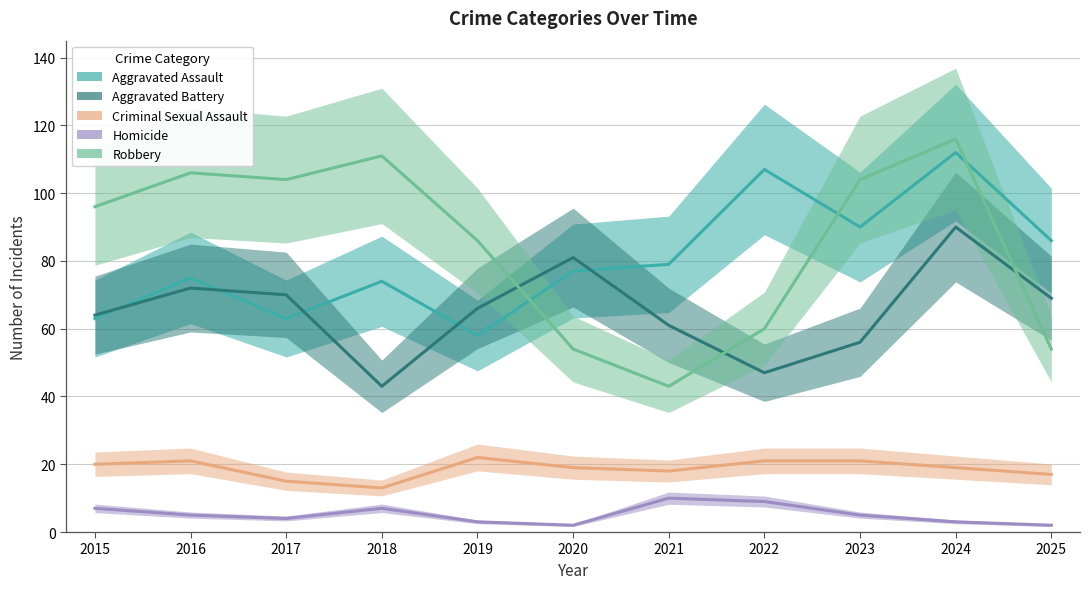

The value of Aggravated Assault at 2015 is 63. True or false?

True